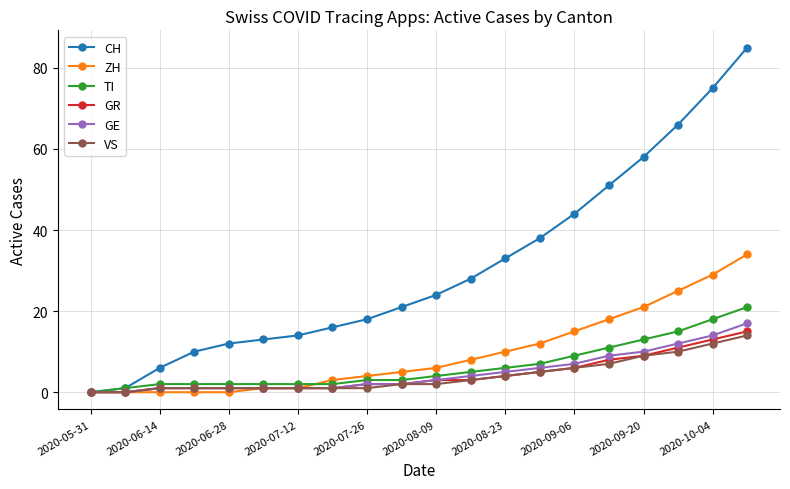

How many data points does each series have?

20